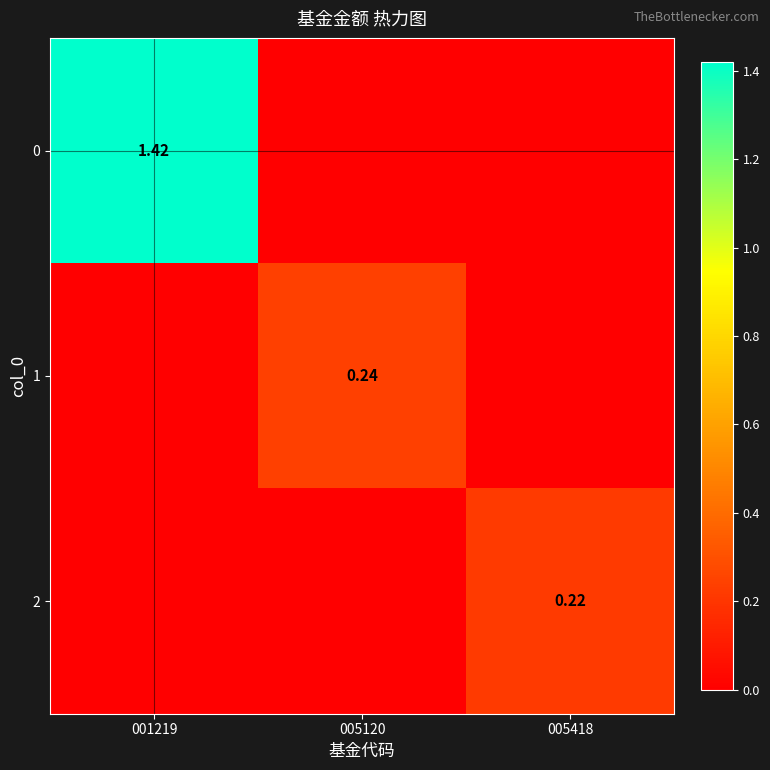

Rank the categories by 2 value from highest to lowest.

005418, 001219, 005120